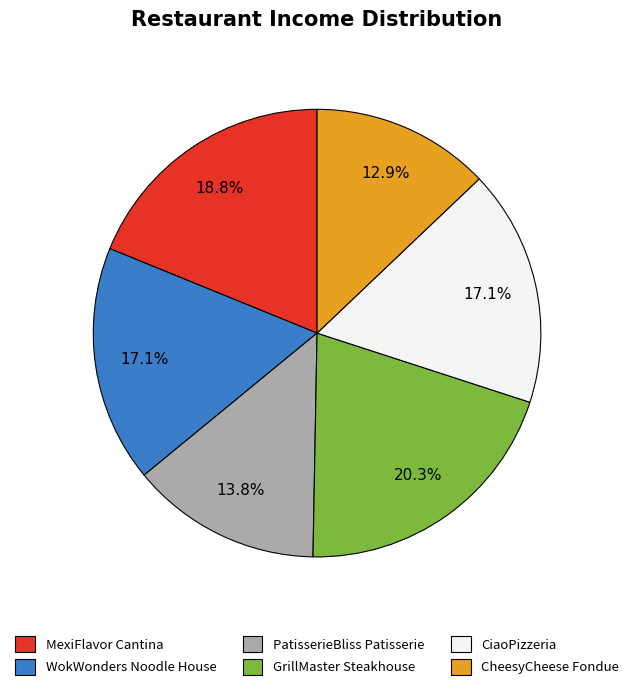

Is it true that PatisserieBliss Patisserie is 4% of the pie?

False